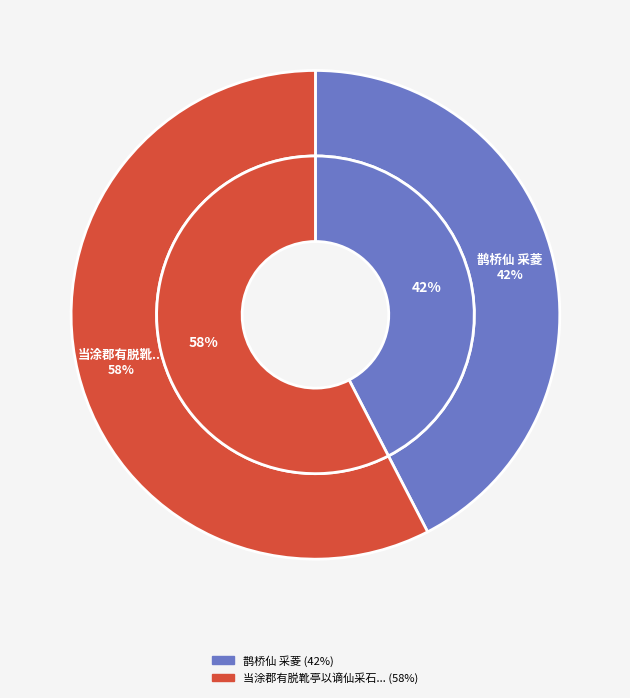

Rank the categories by value from lowest to highest.

鹊桥仙 采菱, 当涂郡有脱靴亭以谪仙采石得名乃绘之图而赞以诗